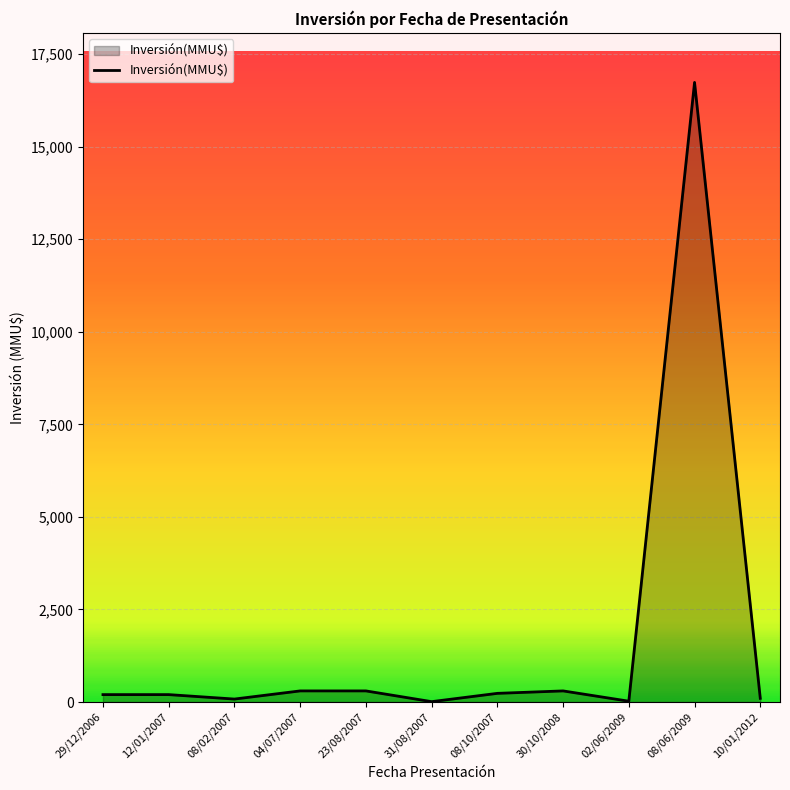

The chart shows a value of 10065 at 08/06/2009. True or false?

False